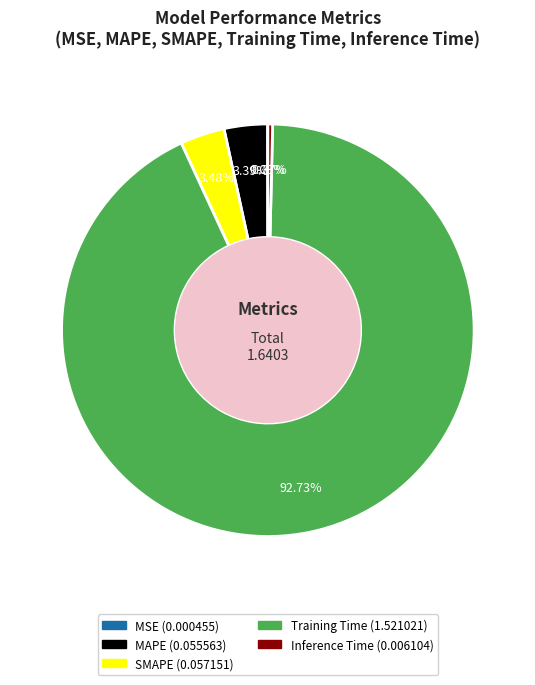

Which category has the biggest portion of the pie?

Training Time